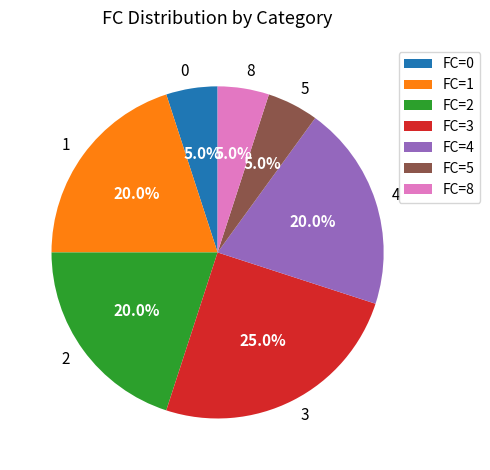

How many segments does this pie chart have?

7